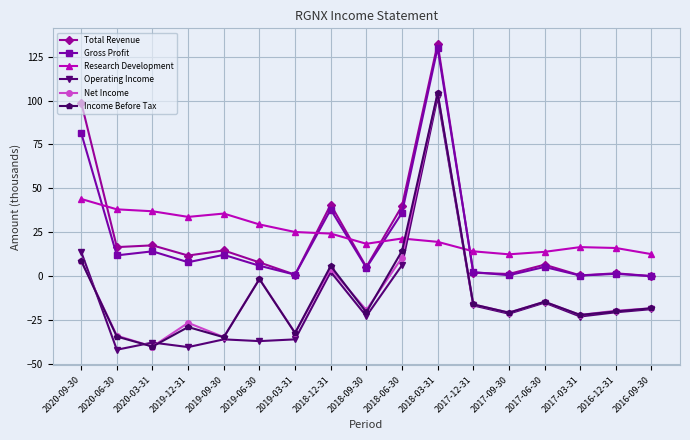

True or false: Research Development has more than 0 interior local peaks.

True